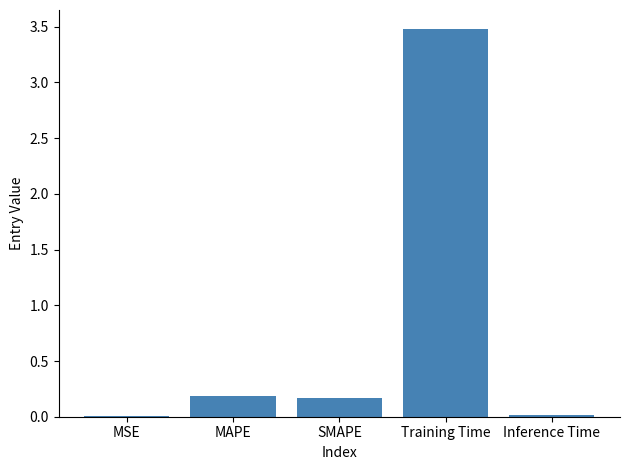

Count the number of data series in this chart.

1